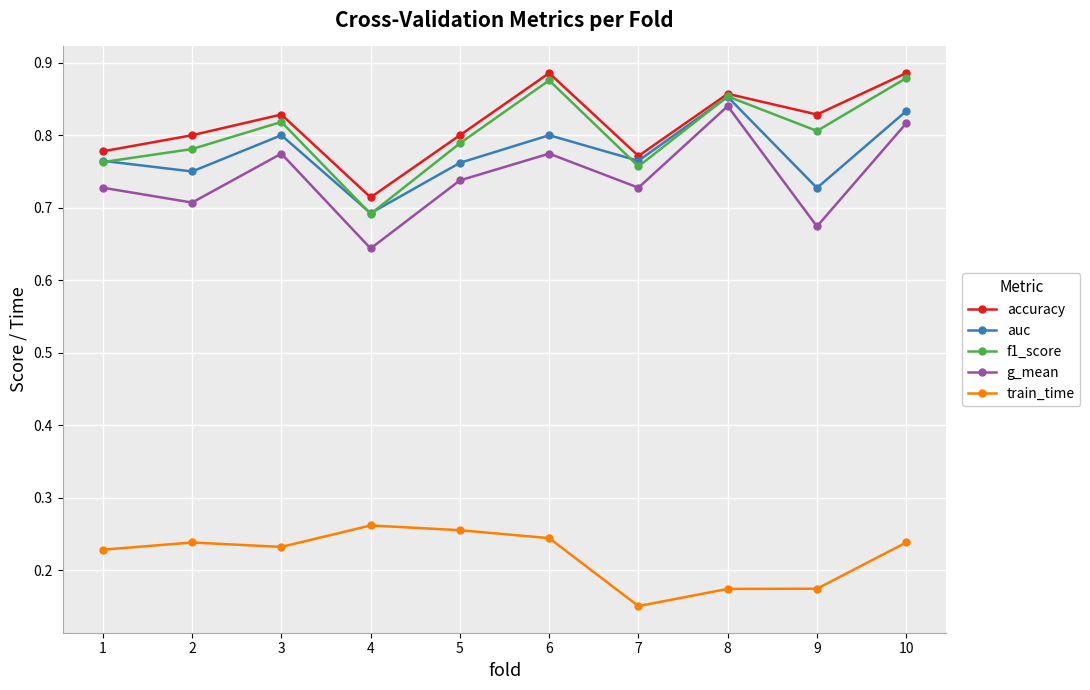

At which category does the chart reach its minimum across all series?

7